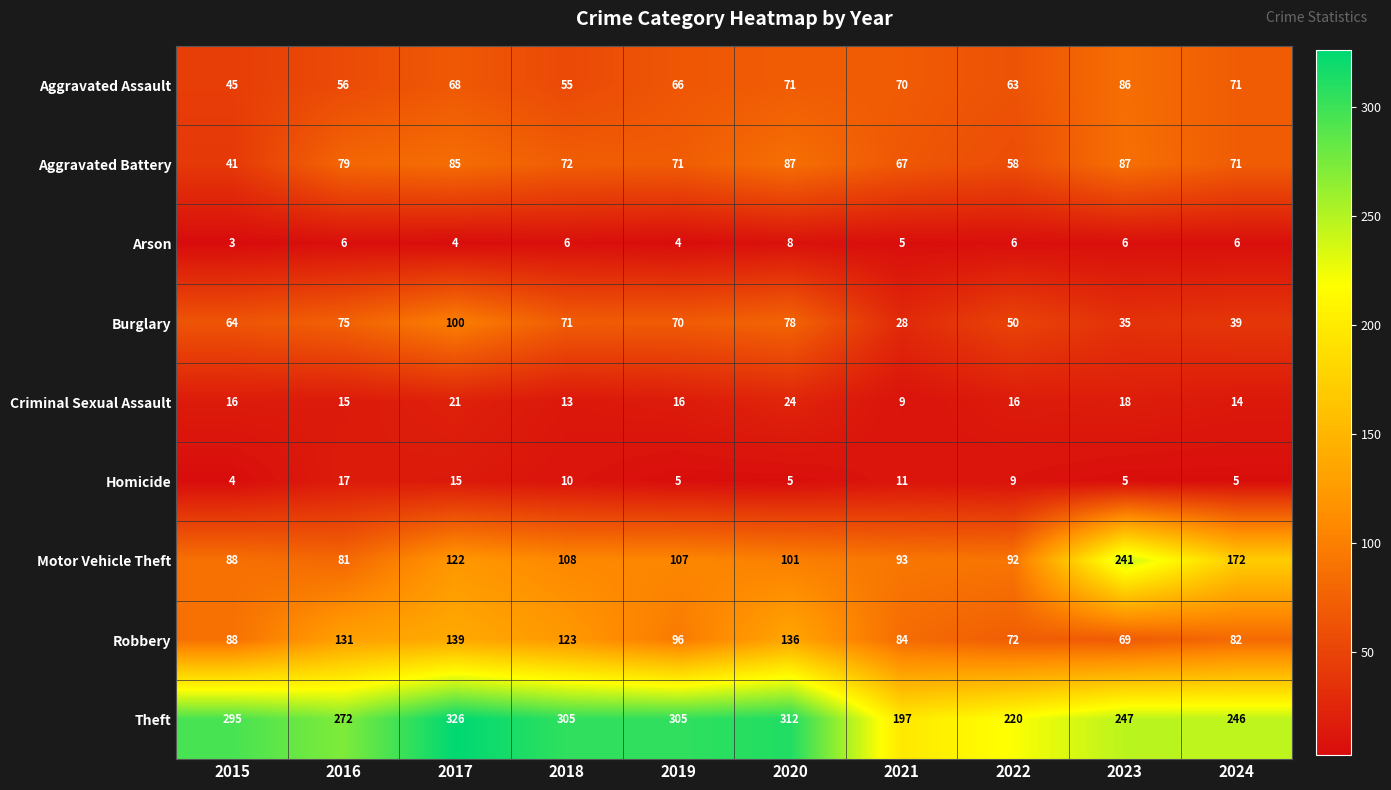

True or false: Criminal Sexual Assault has a value of 24 at 2020.

True